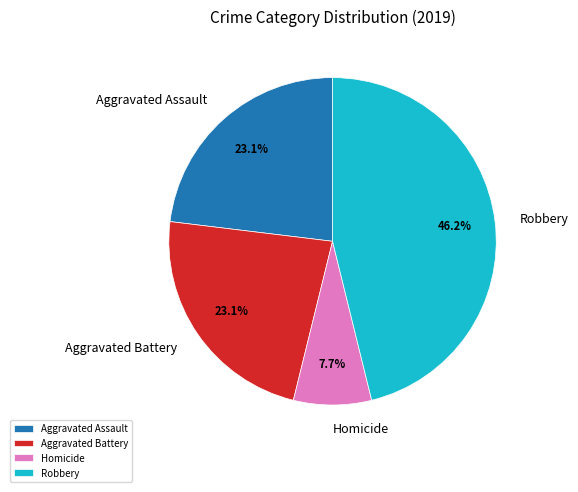

Is there any slice that represents more than half of the pie?

No